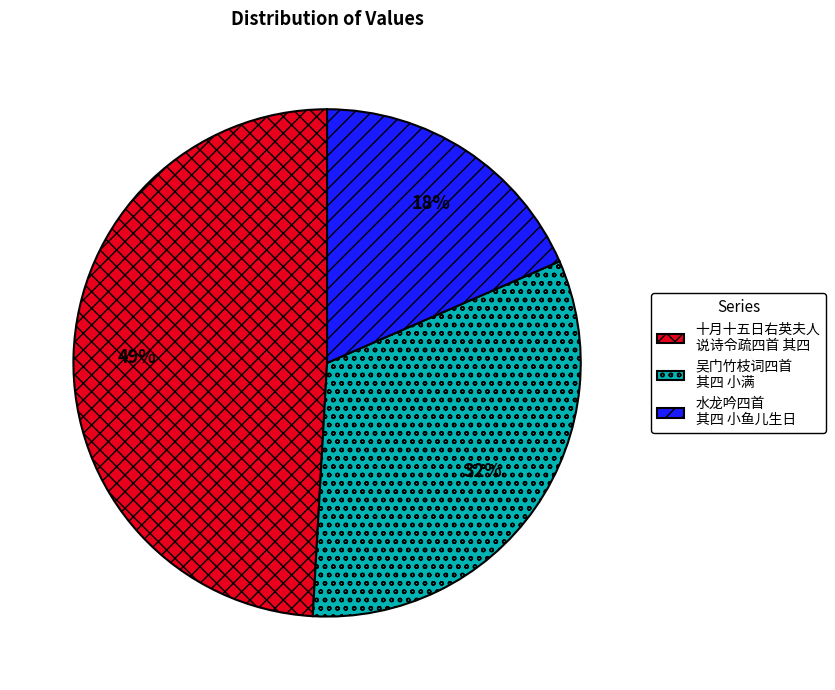

How many slices are in this pie chart?

3